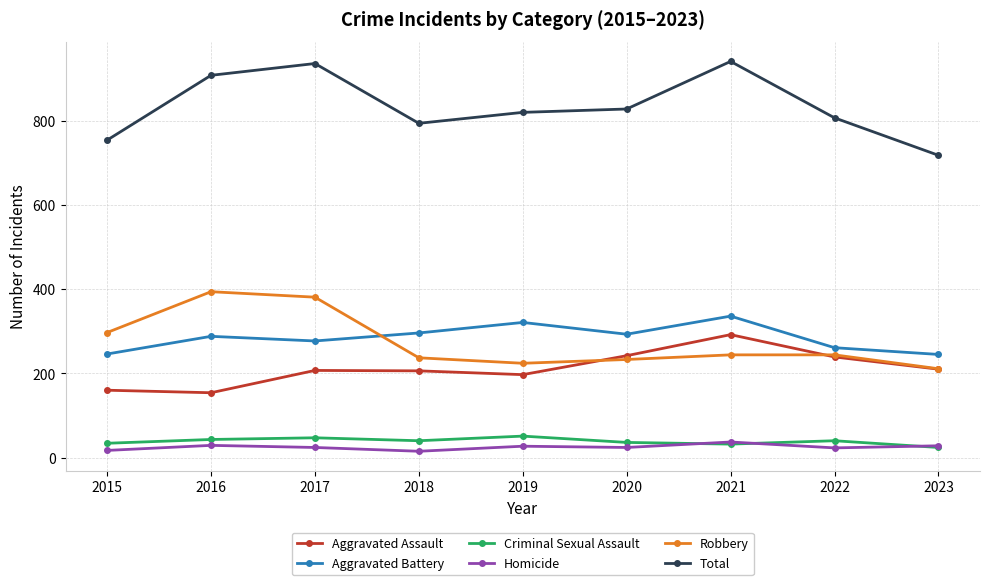

What is the sum of all Criminal Sexual Assault values?

347